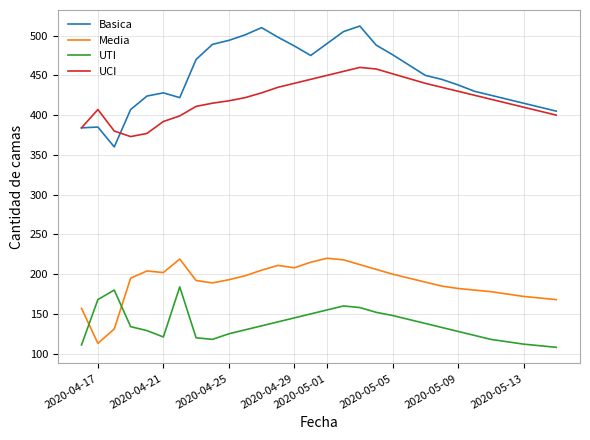

What are all the series names shown in the legend?

Basica, Media, UTI, UCI